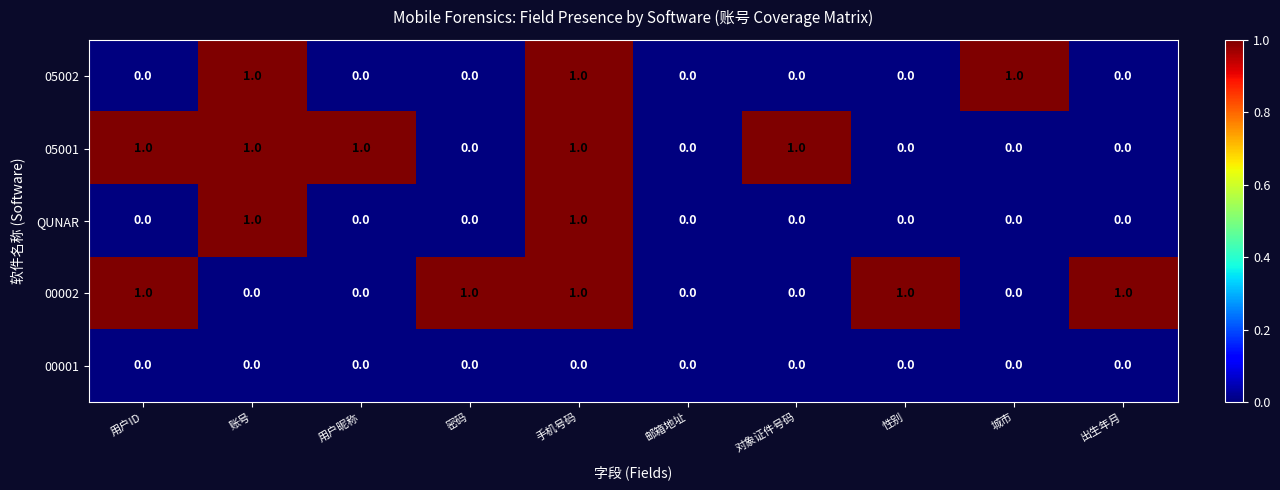

Count the QUNAR values in the range 0 to 1.

10